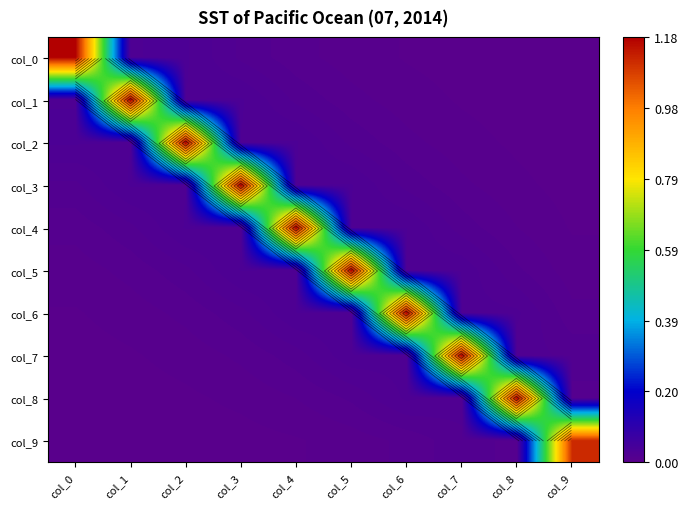

At which category is the sum across all series the highest?

col_4